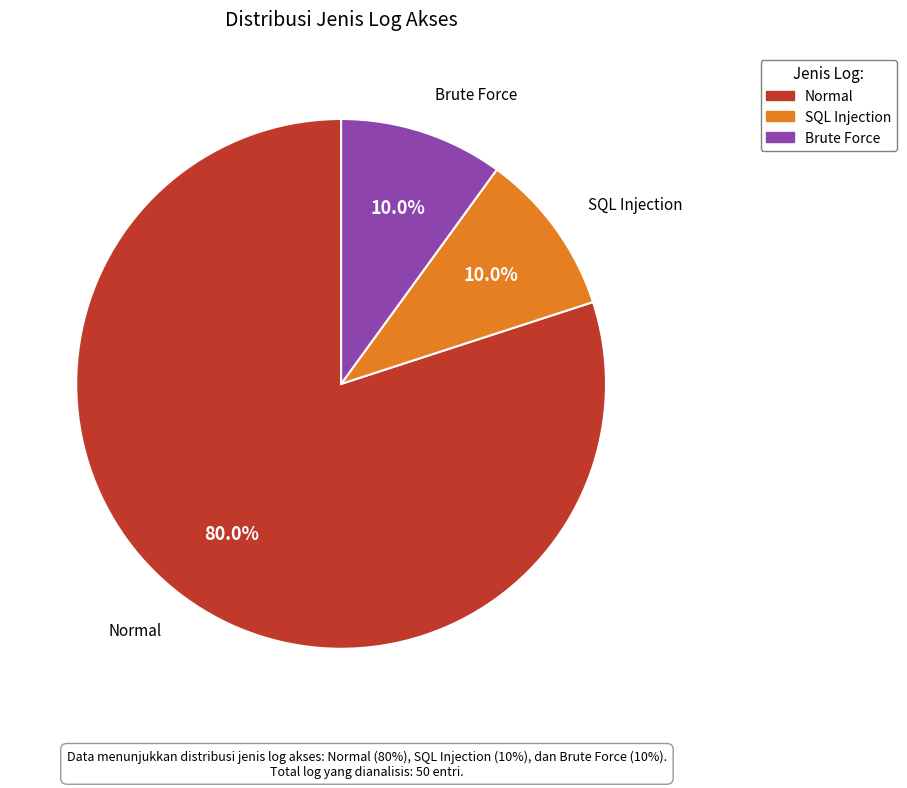

Between Brute Force and Normal, which is larger?

Normal